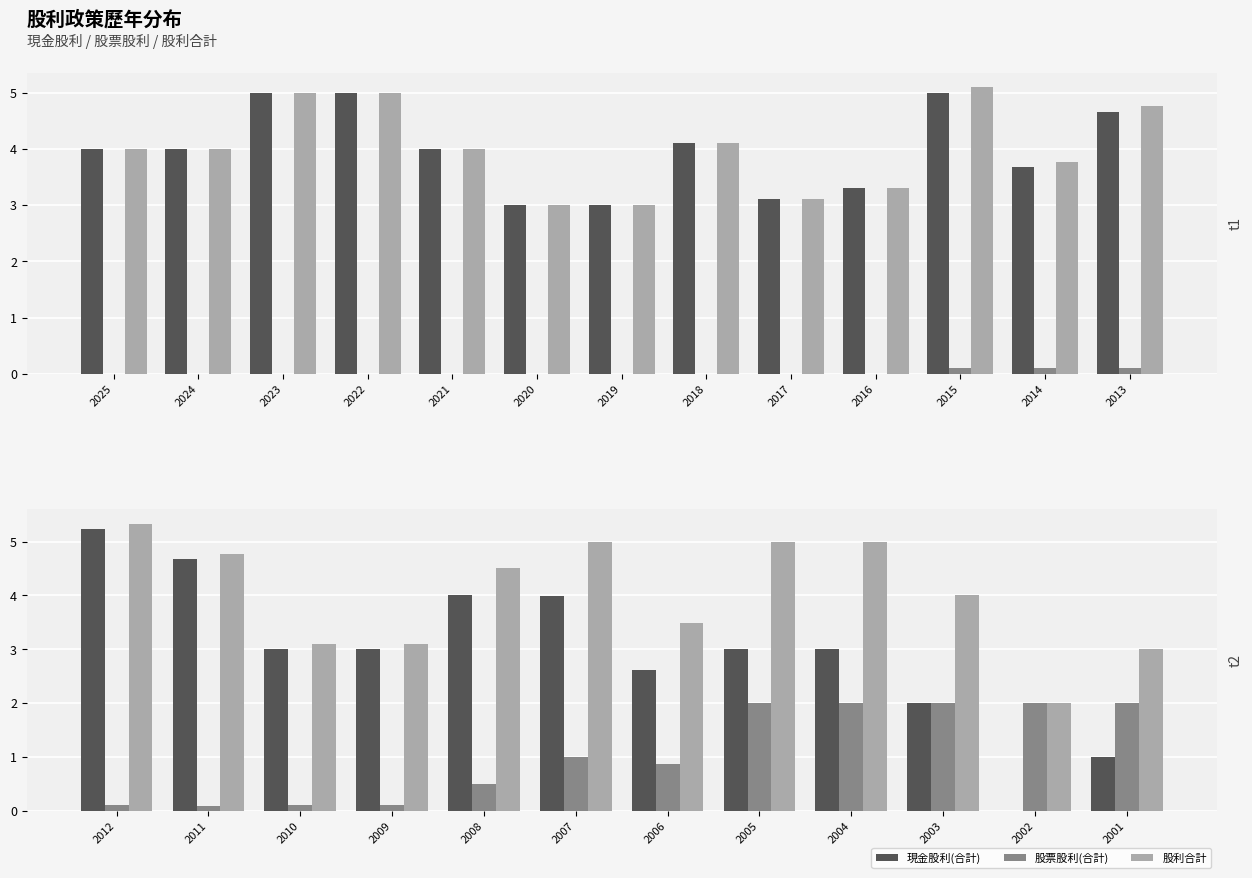

Which series has the largest total across all categories?

股利合計